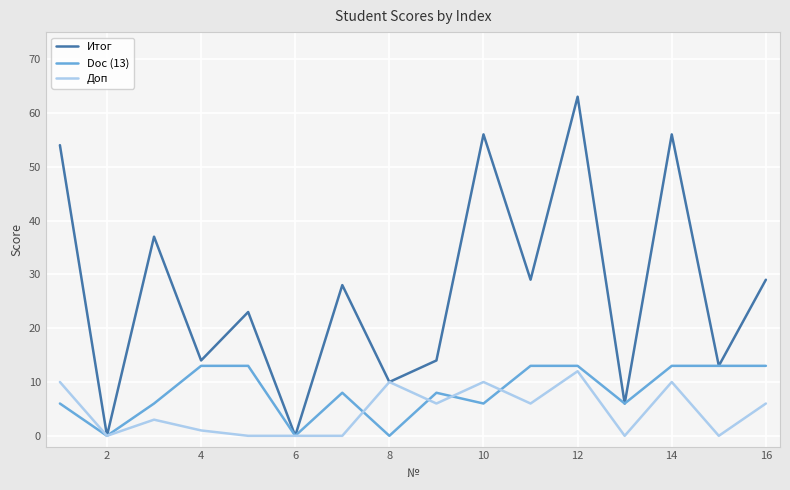

Which series has the largest total across all categories?

Итог